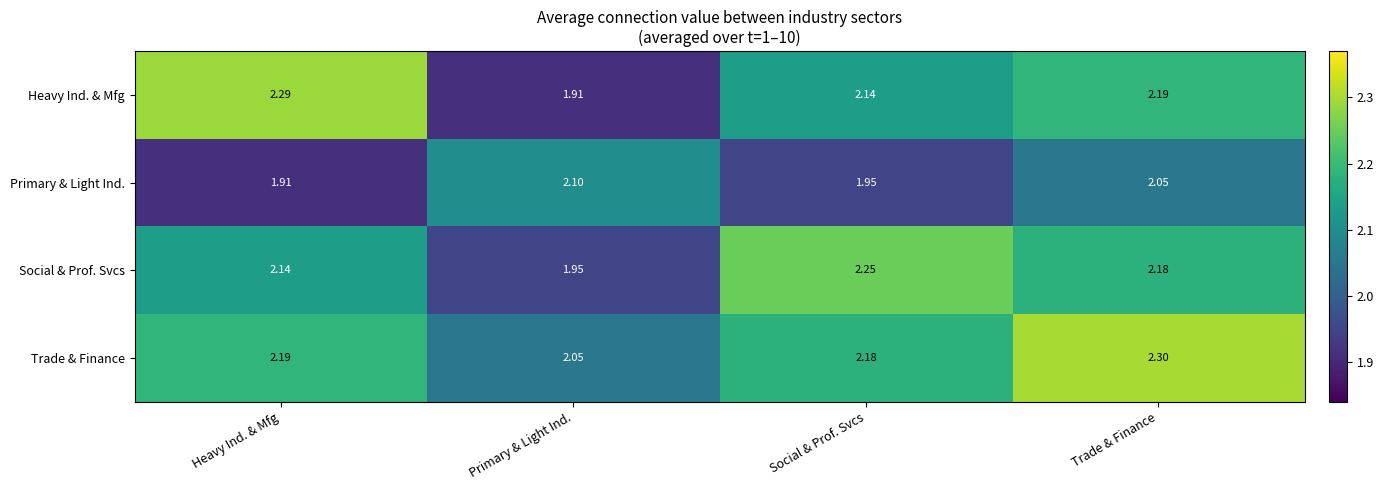

Where does the Primary & Light Ind. series first go above 2?

Primary & Light Ind.